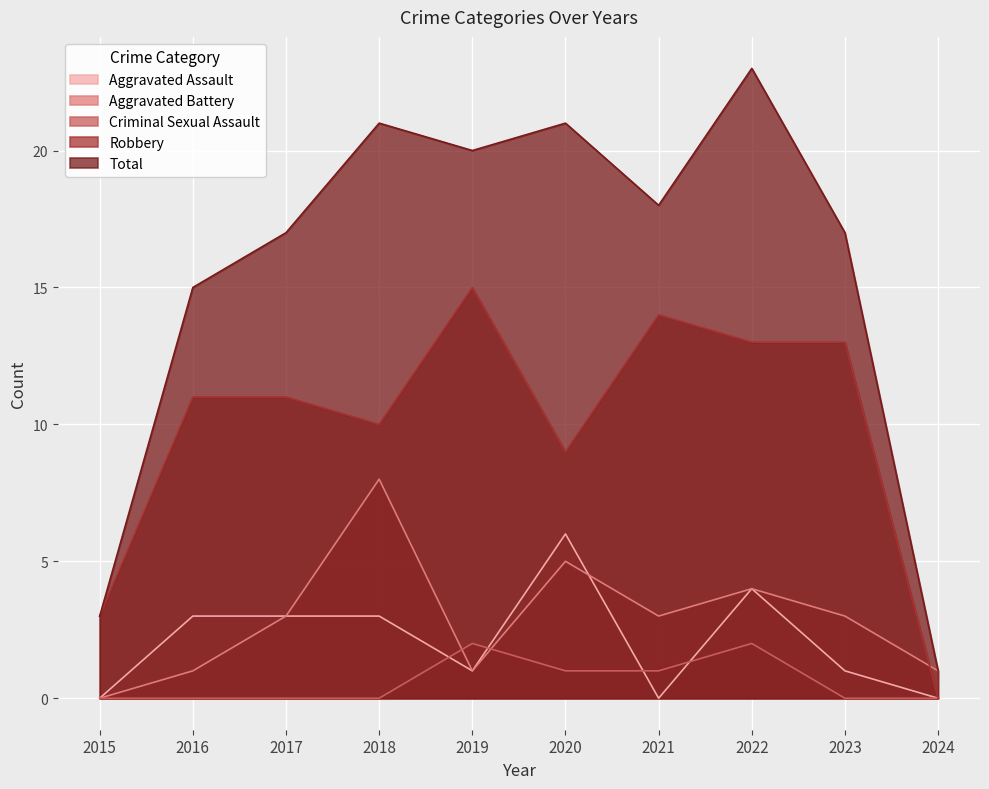

What is the total value across all series at 2022?

46